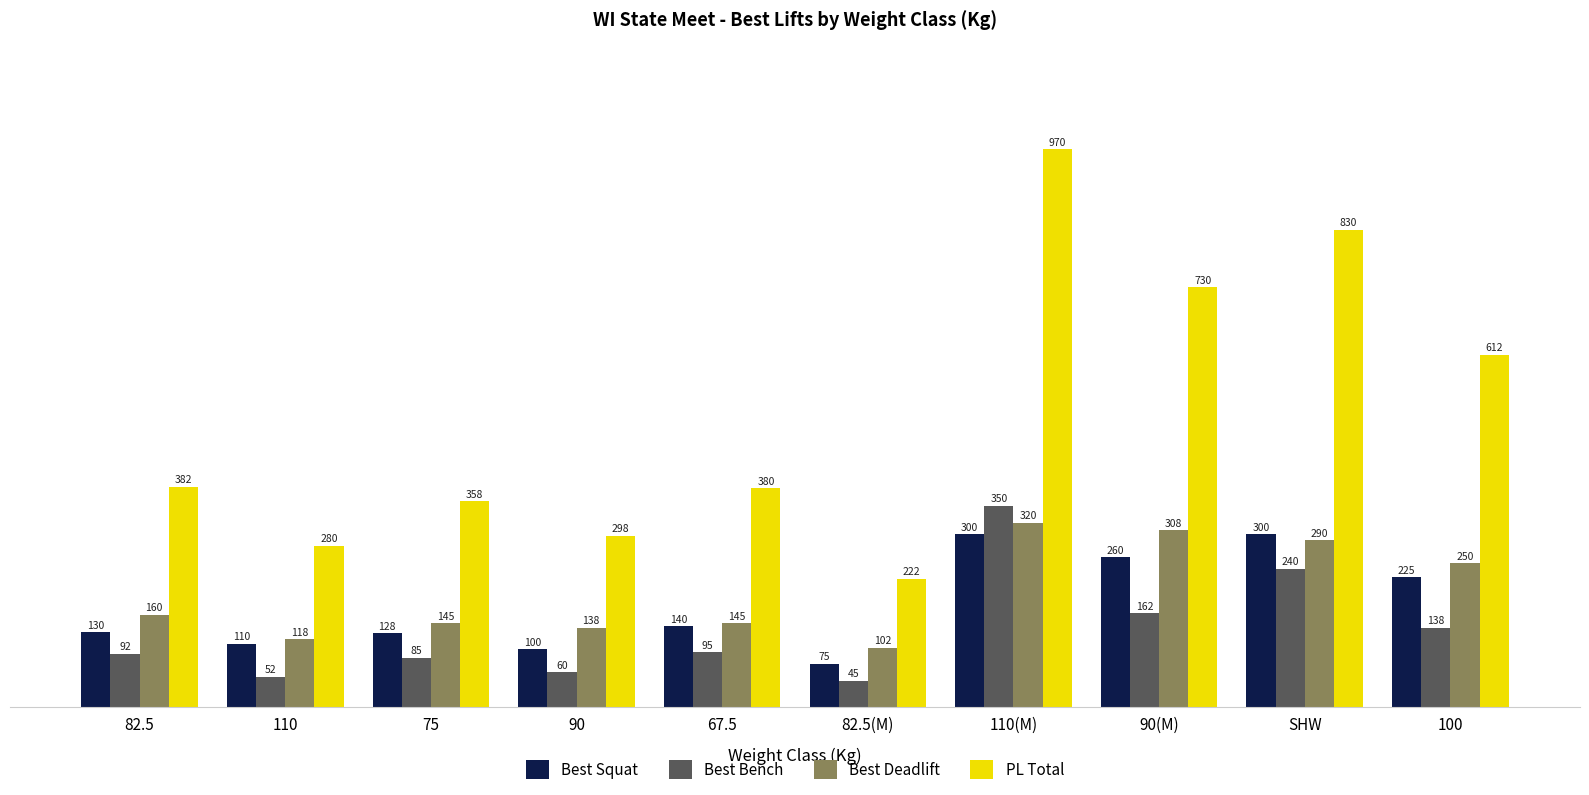

What is the difference between the highest and lowest values at SHW?

590.0